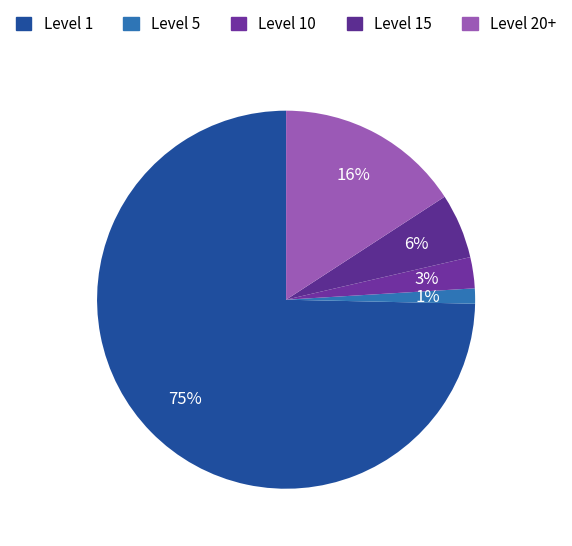

Count the number of slices in the pie.

5